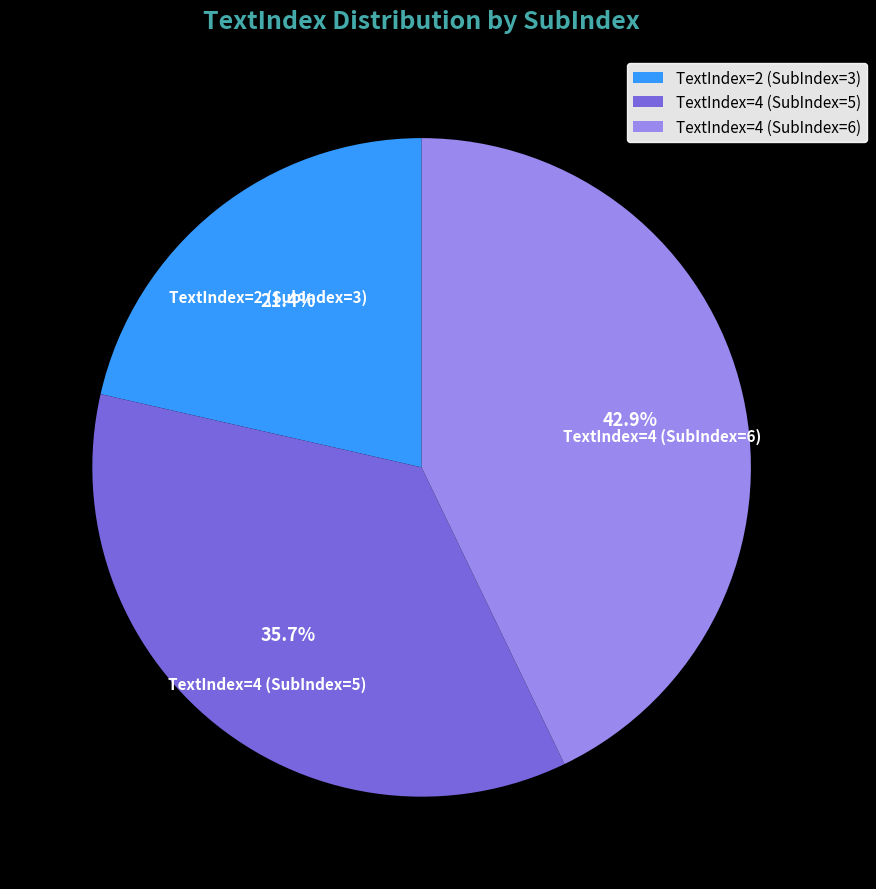

How many segments does this pie chart have?

3